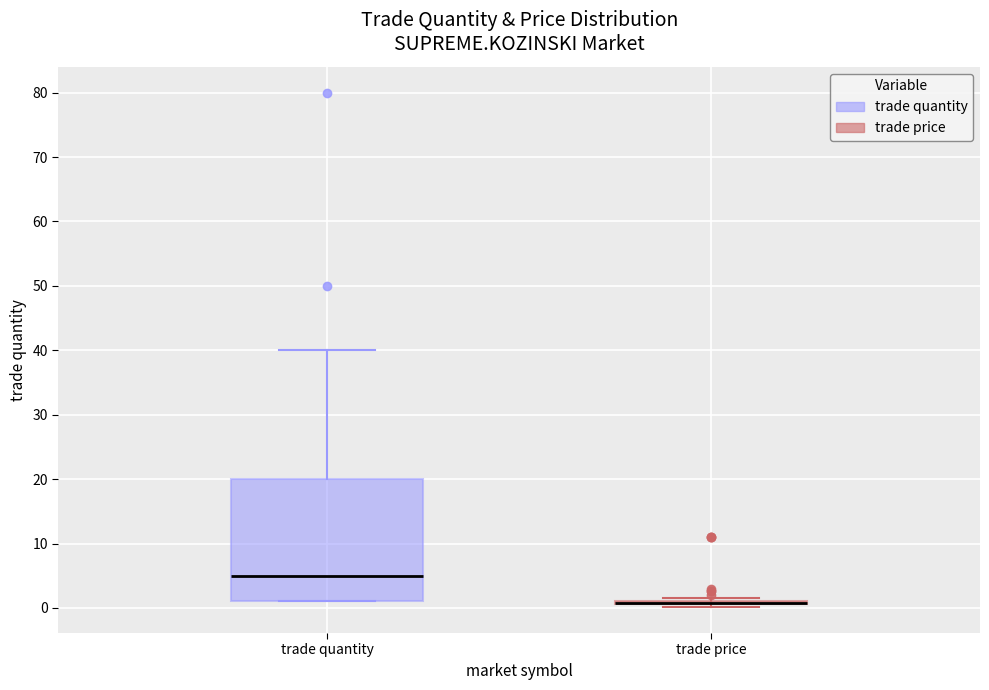

Reading left to right, read every box against the y-axis: the position of its median line, the range the box covers, and the ends of its whiskers. The values are not printed on the chart, so give them approximately, as read against the axis.

trade quantity: median 5, box 1 to 20, whiskers 1 to 40
trade price: box collapsed to a line at 1, whiskers 0 to 2